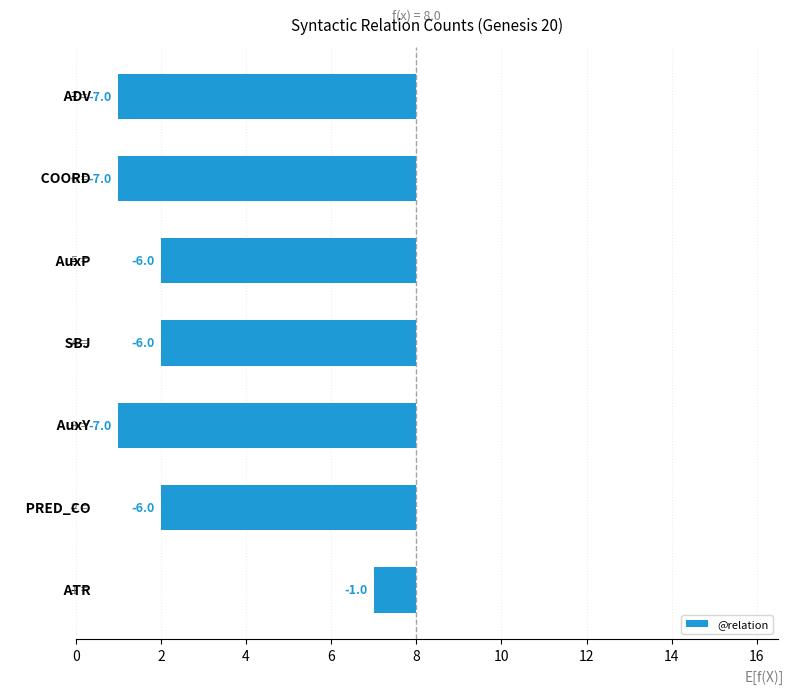

What is the sum of all values?

-40